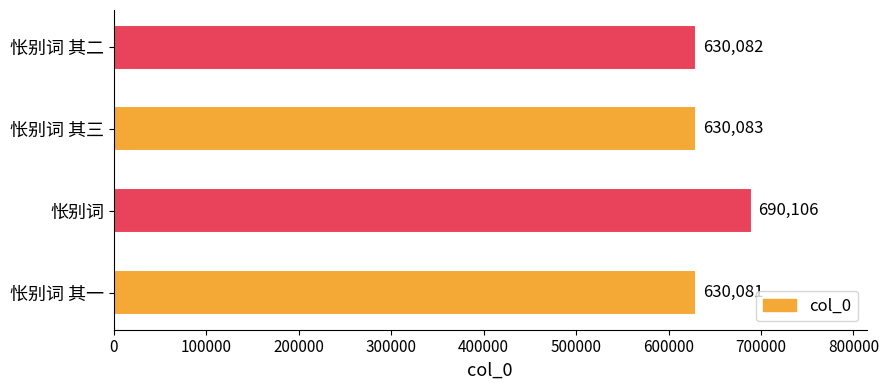

Is it true that the value at 怅别词 is 690106?

True